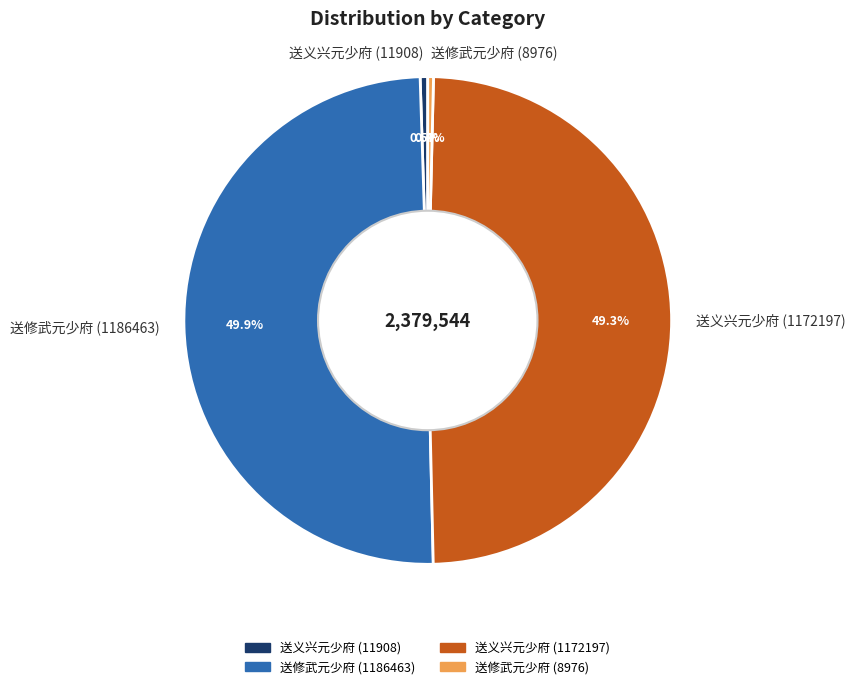

Does 送义兴元少府 (11908) account for over 50% of the chart?

No